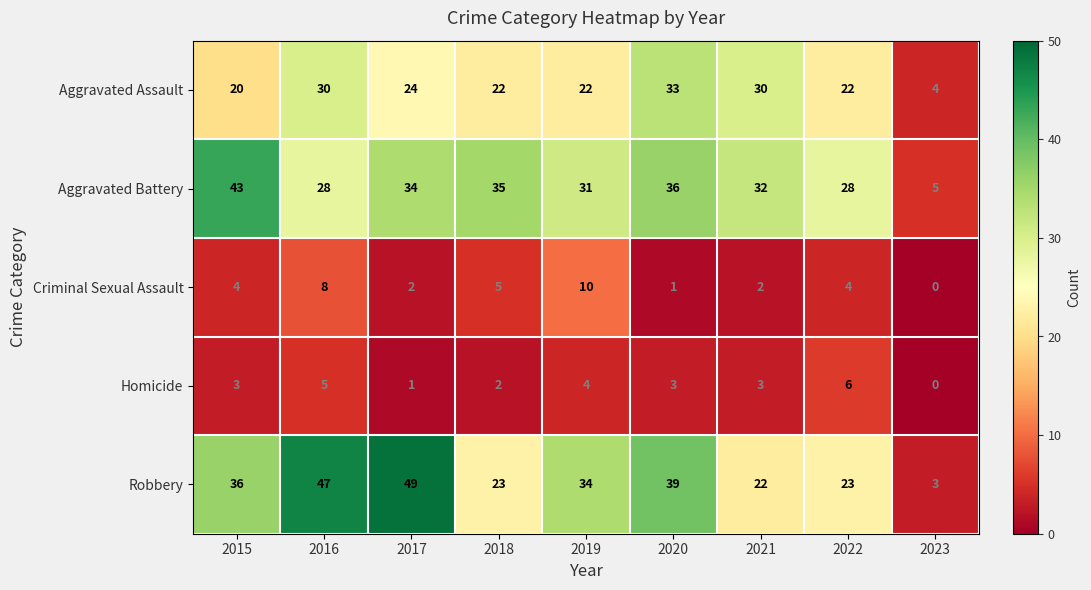

At how many categories does at least one series exceed 37?

4